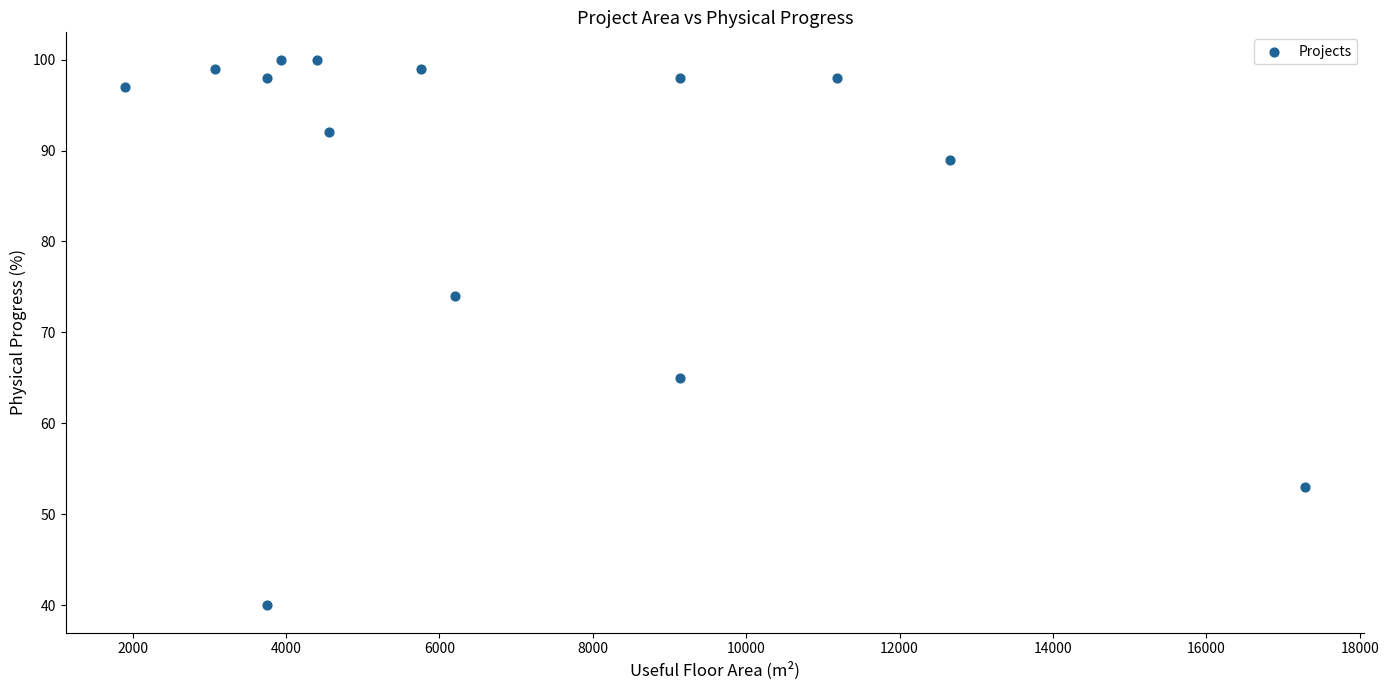

What is the range of Y values (max minus min)?

60